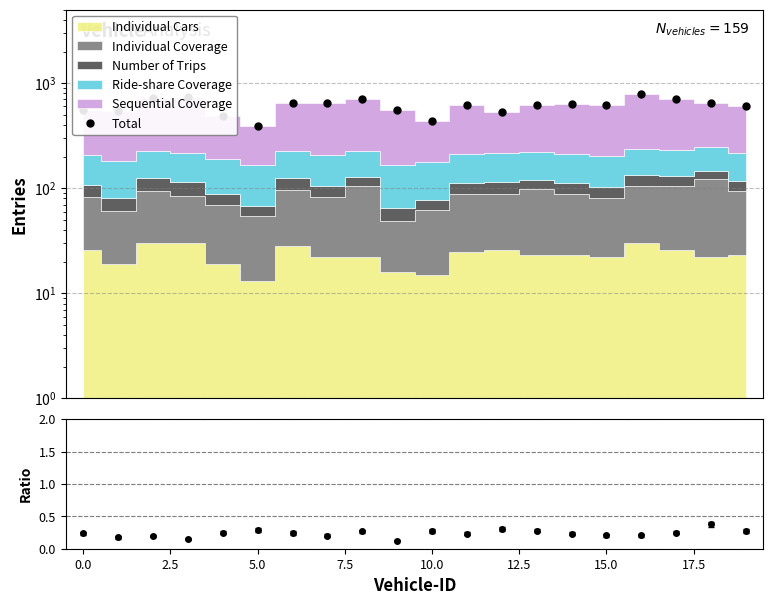

Between 19 and 12, which is larger?

19